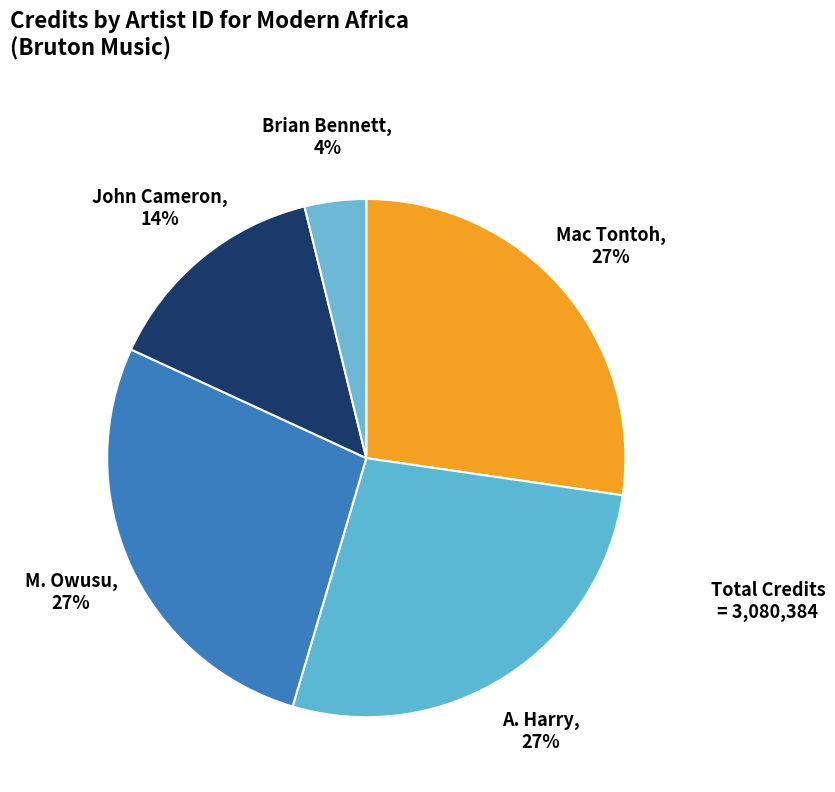

Is Mac Tontoh the majority of the pie?

No